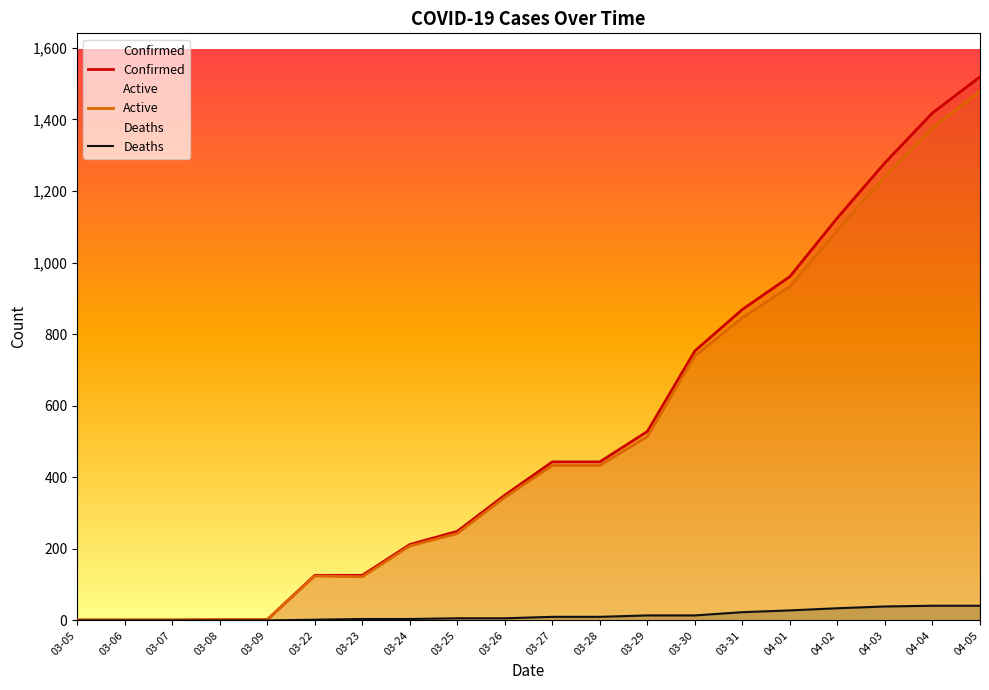

What is the difference between the second highest and minimum values in the Active series?

1376